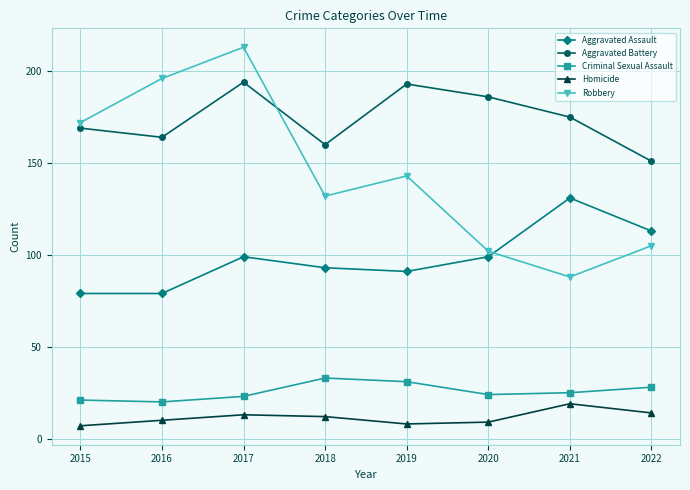

At how many categories does at least one series exceed 38?

8